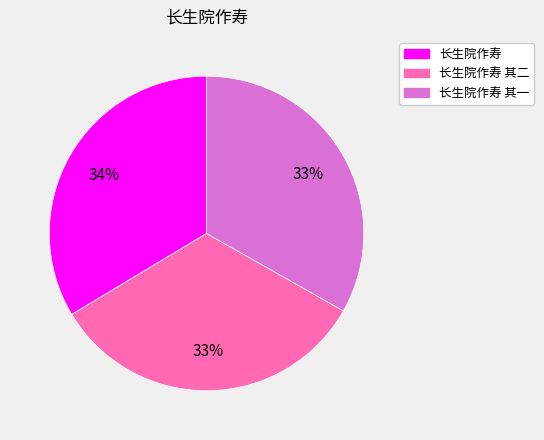

To the nearest percent, what is the combined percentage of 长生院作寿 其一 and 长生院作寿 其二?

66%